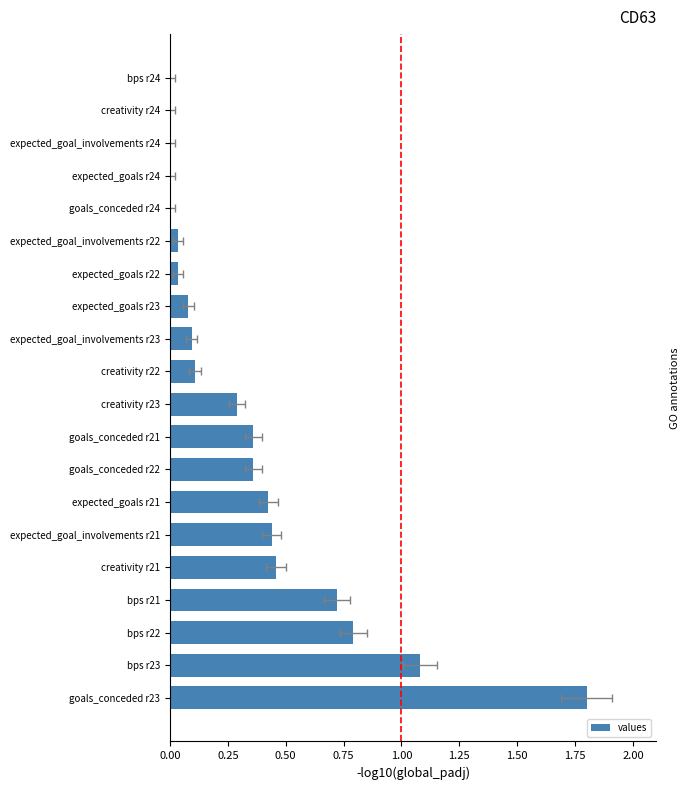

The value at expected_goals r23 is 0.1. True or false?

True